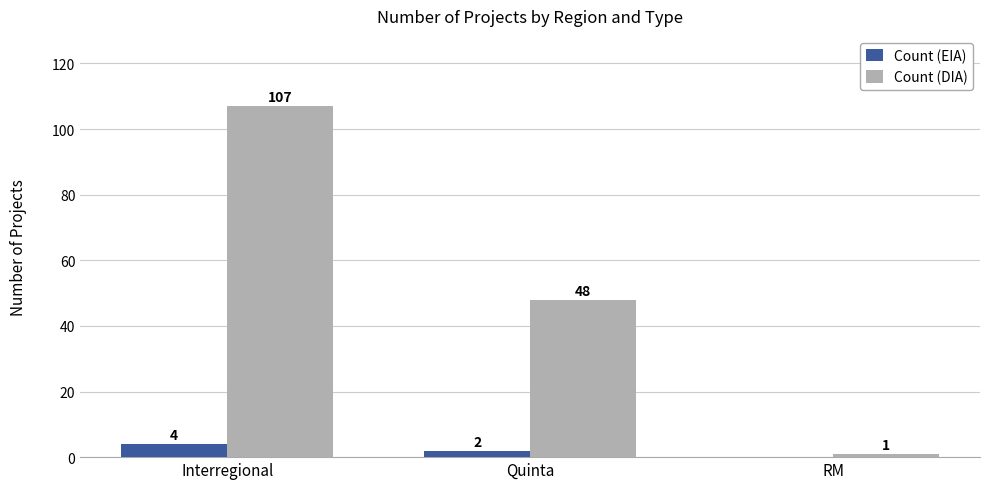

How many groups of bars are there?

3